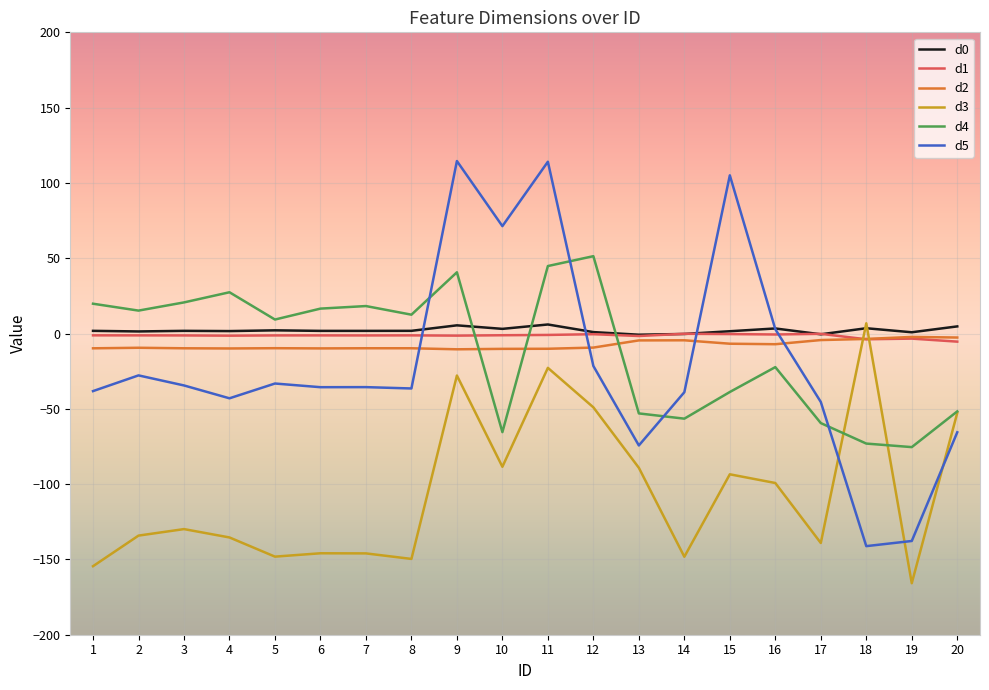

Is it true that d1 equals -0.2 at 17?

True